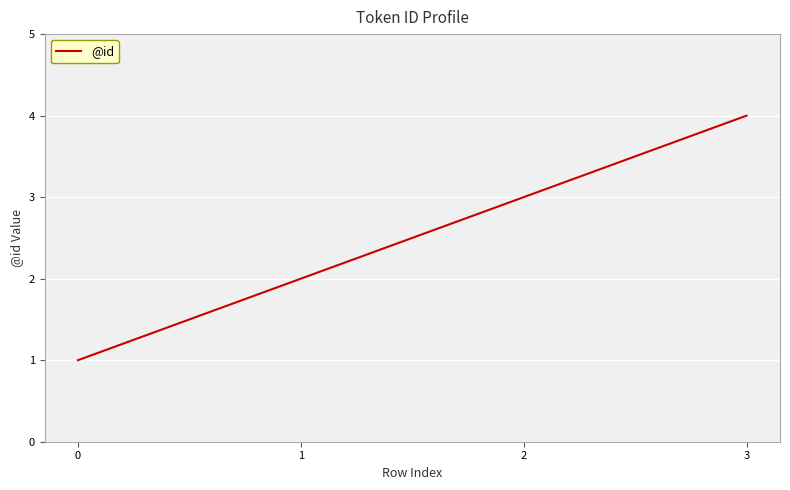

What is the difference between the values at 1 and 0?

1